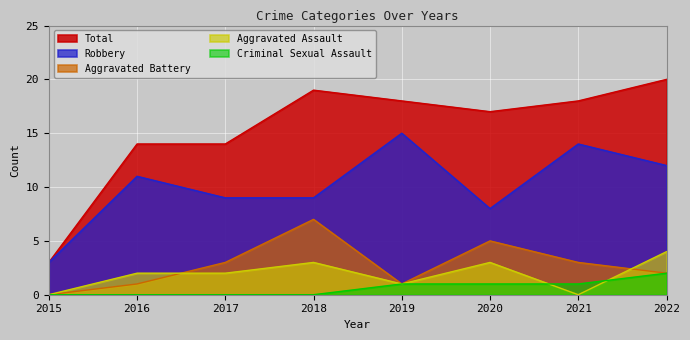

Reading right to left, what are all the values shown in this chart?

Aggravated Assault: 4	0	3	1	3	2	2	0
Aggravated Battery: 2	3	5	1	7	3	1	0
Criminal Sexual Assault: 2	1	1	1	0	0	0	0
Robbery: 12	14	8	15	9	9	11	3
Total: 20	18	17	18	19	14	14	3